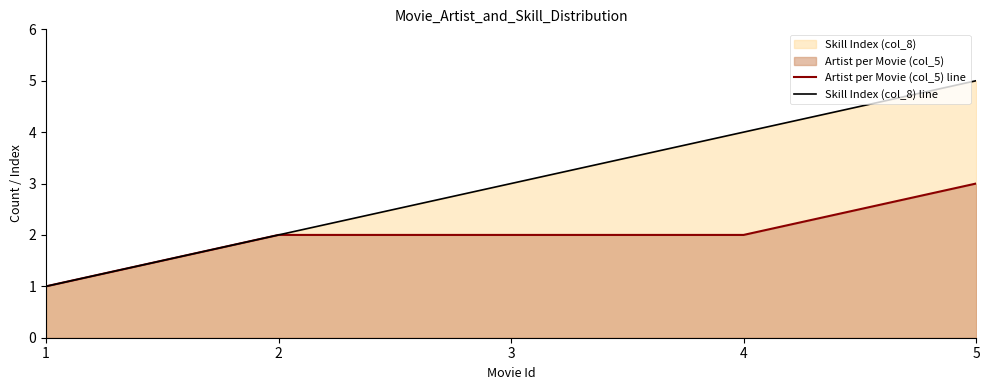

At which category is the sum across all series the highest?

5